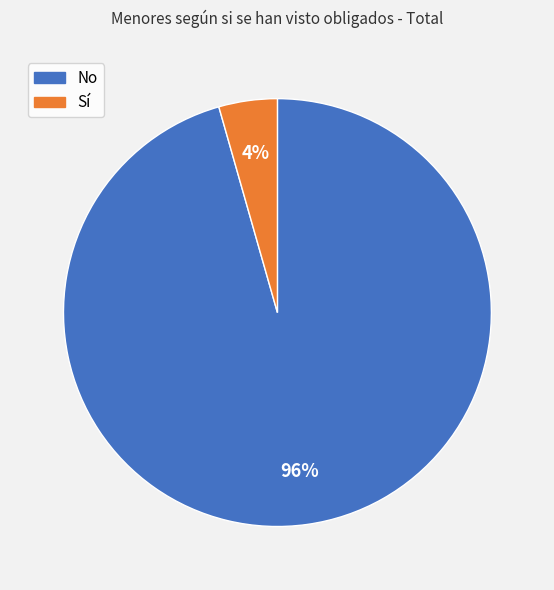

To the nearest percent, what is the combined percentage of Sí and No?

100%